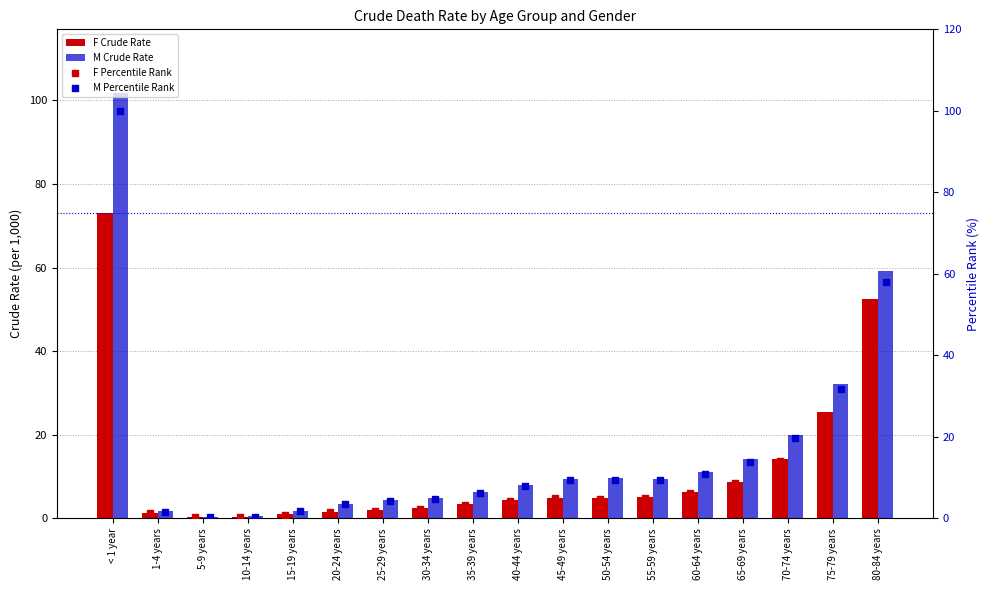

At how many categories does at least one series exceed 76?

1